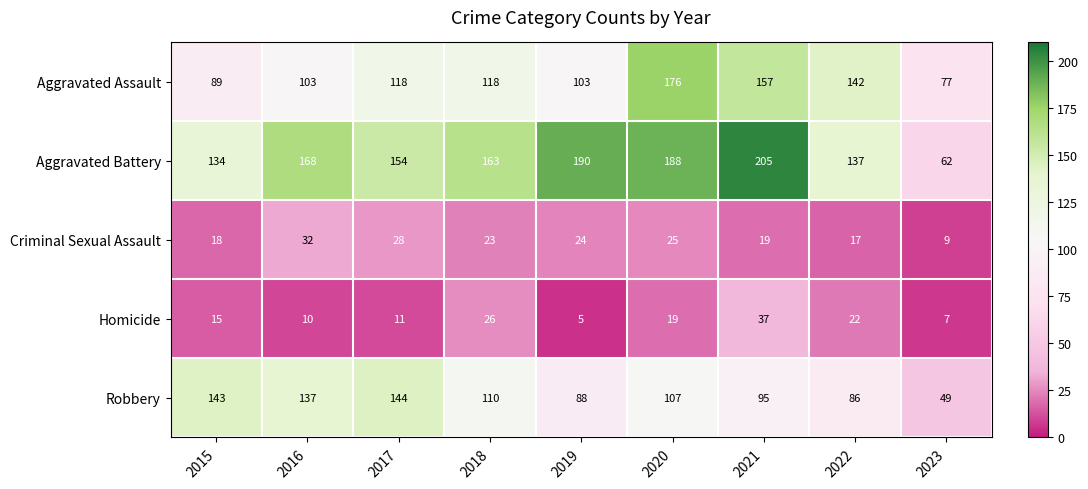

The Criminal Sexual Assault series shows 18 at 2015. True or false?

True